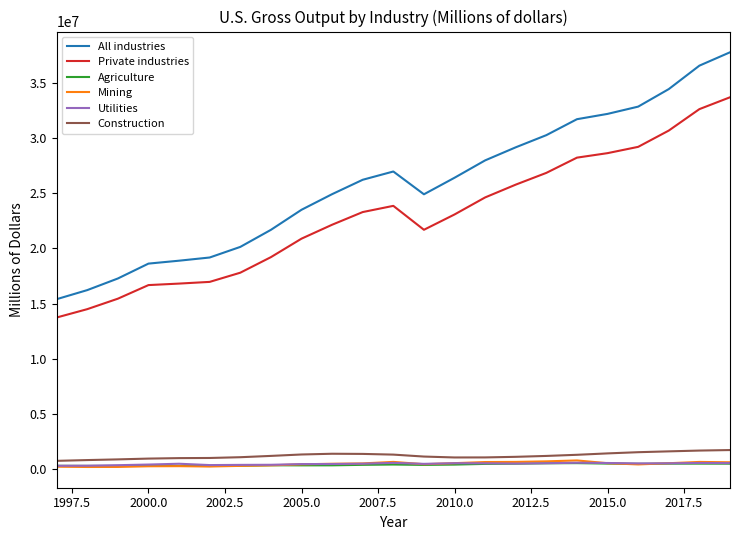

Which series has the widest spread of values?

All industries